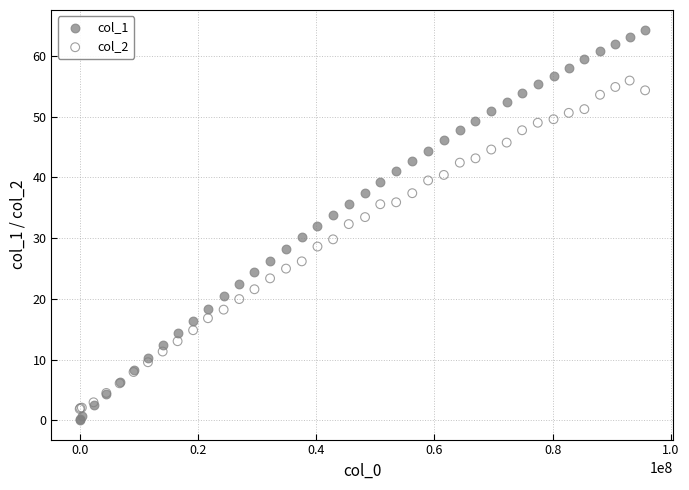

What are all the series names shown in the legend?

col_1, col_2